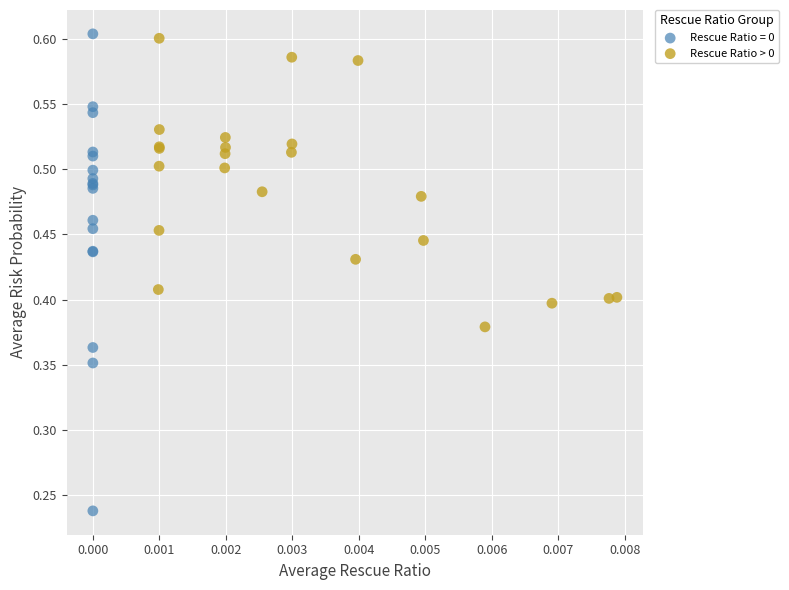

Which series reaches the minimum Y coordinate?

Rescue Ratio = 0